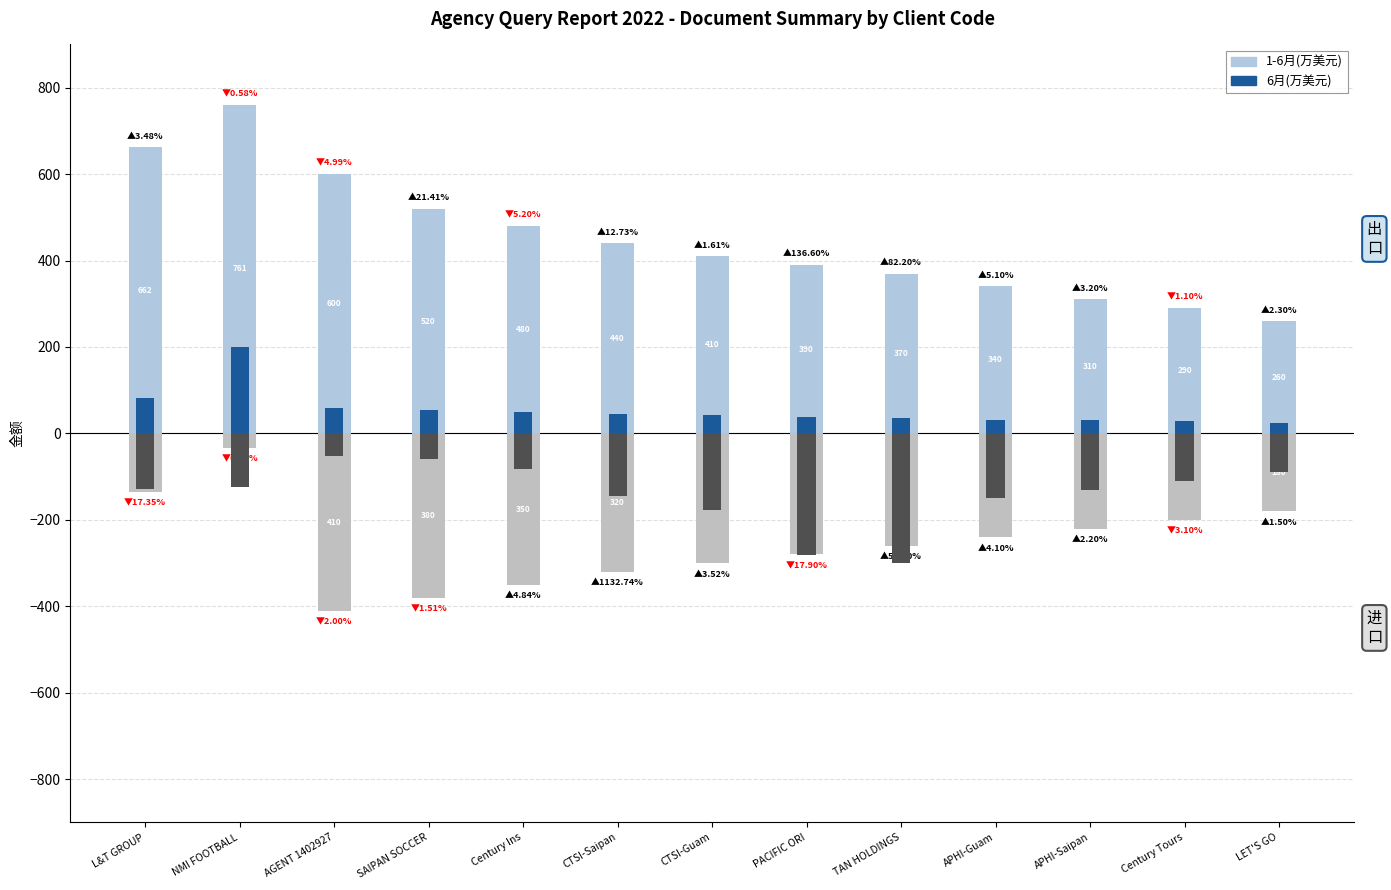

Rank the series at APHI-Saipan from highest to lowest value.

1-6月(万美元), 6月(万美元), 6月进口, 1-6月进口